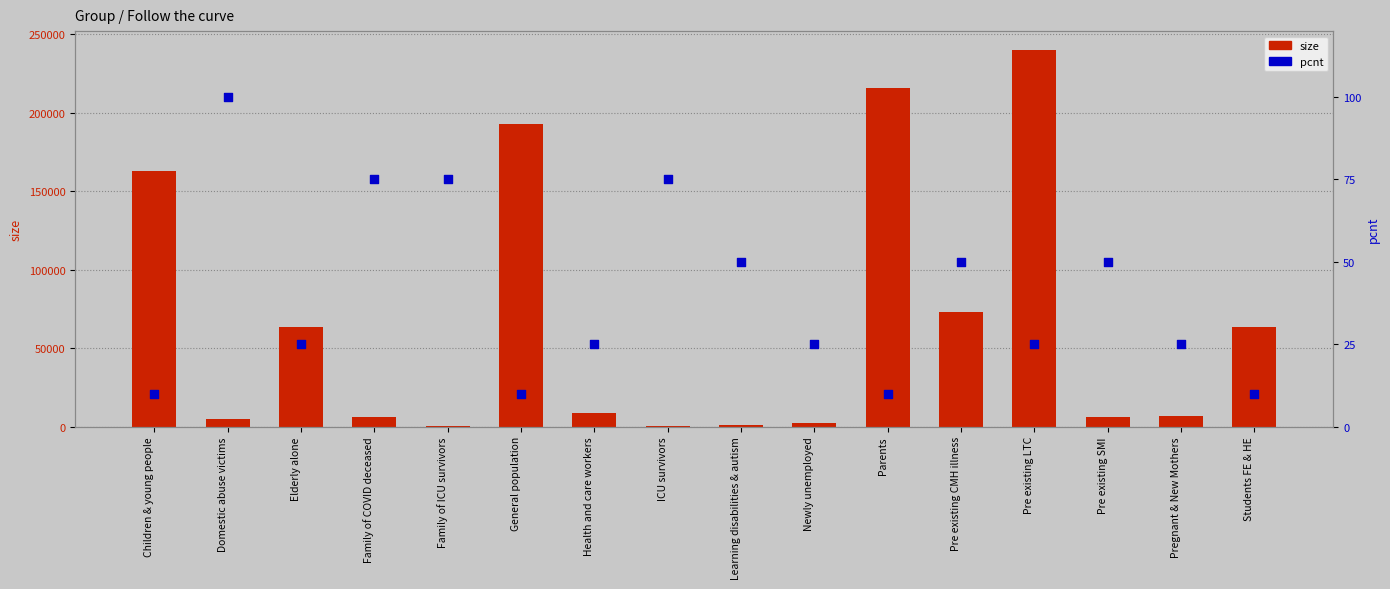

Which series has the largest total across all categories?

size